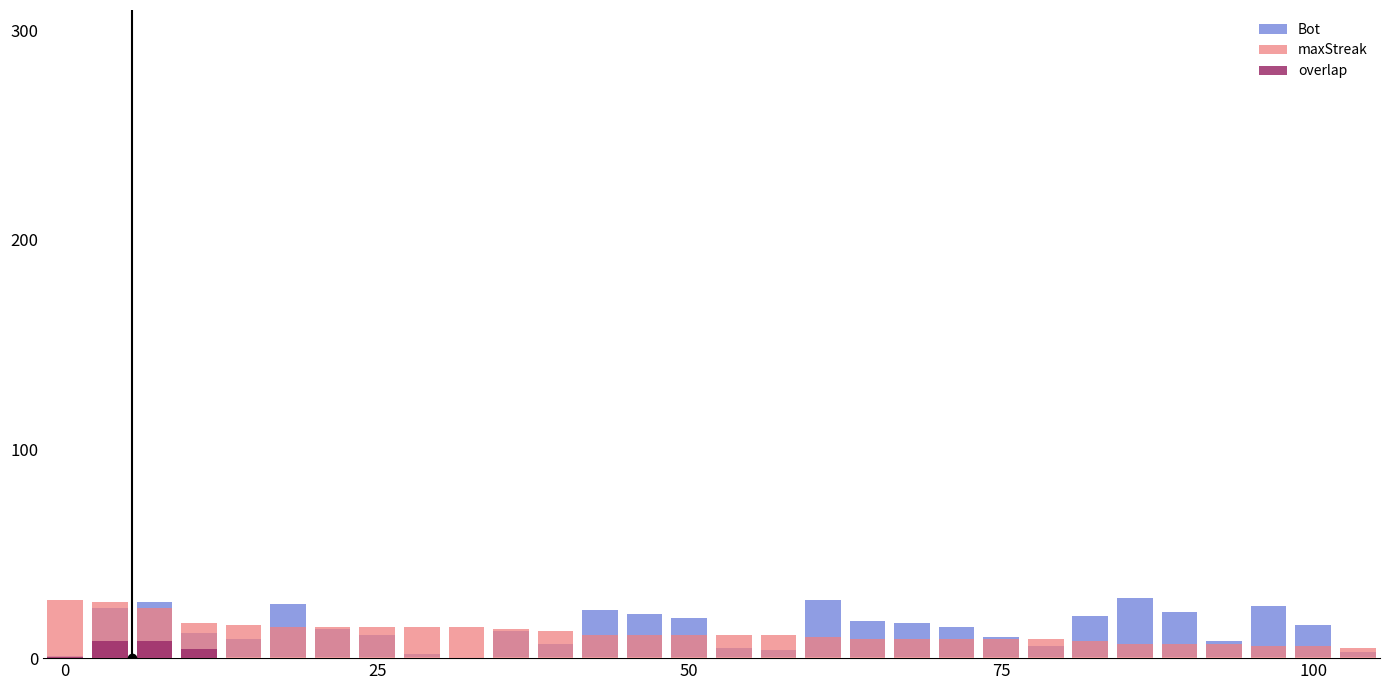

The Bot series shows 8 at 14. True or false?

False